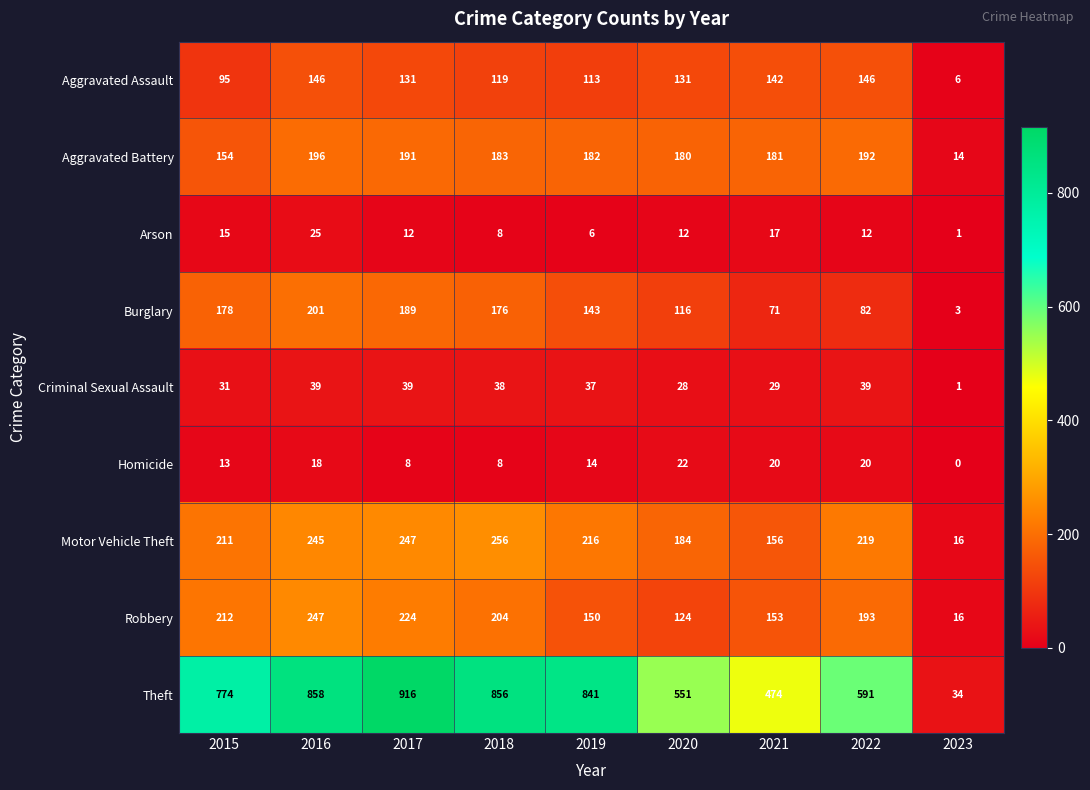

What is the difference between the second highest and minimum values in the Criminal Sexual Assault series?

38